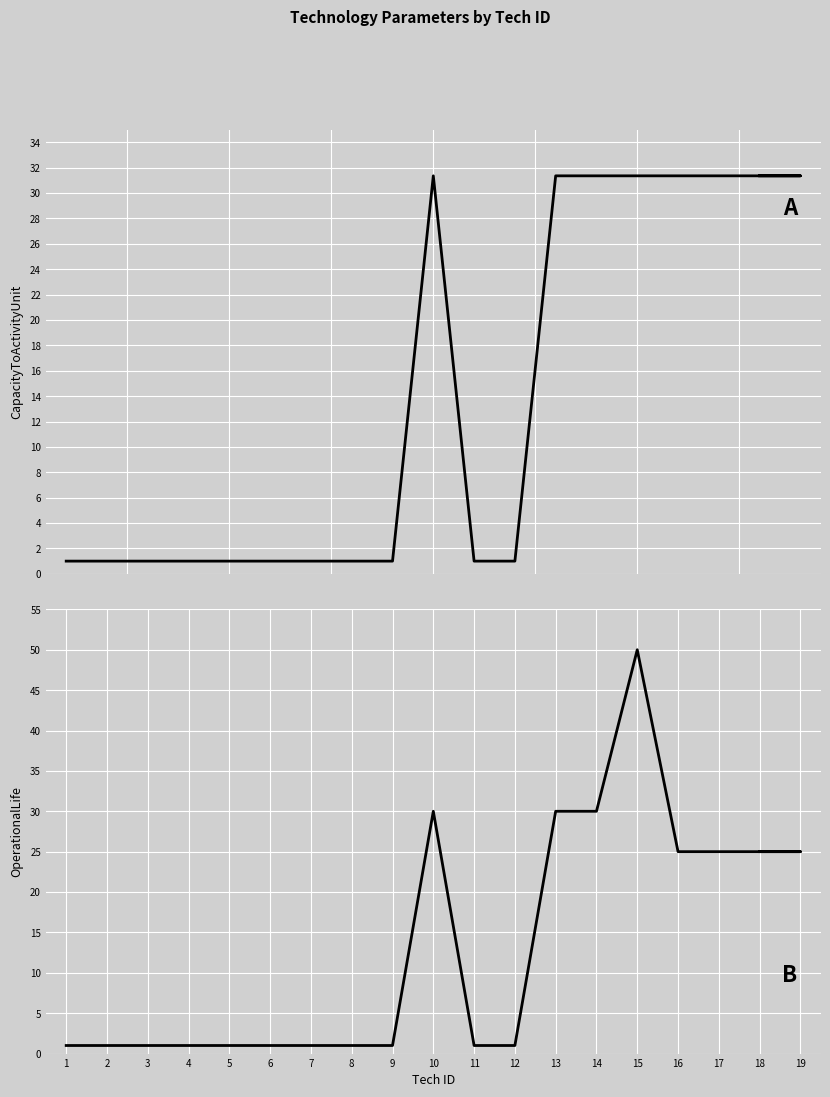

What is the smallest value displayed?

1.0